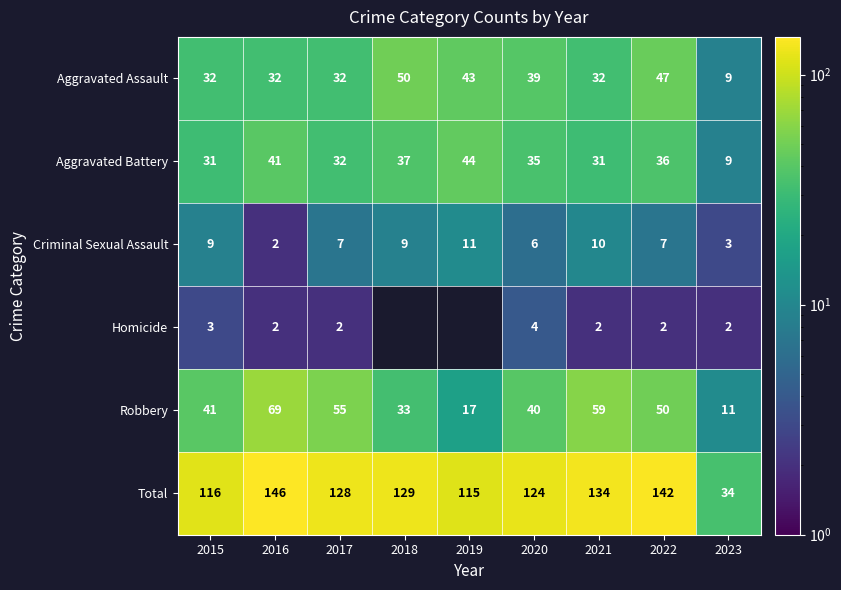

What is the sum of all Robbery values?

375